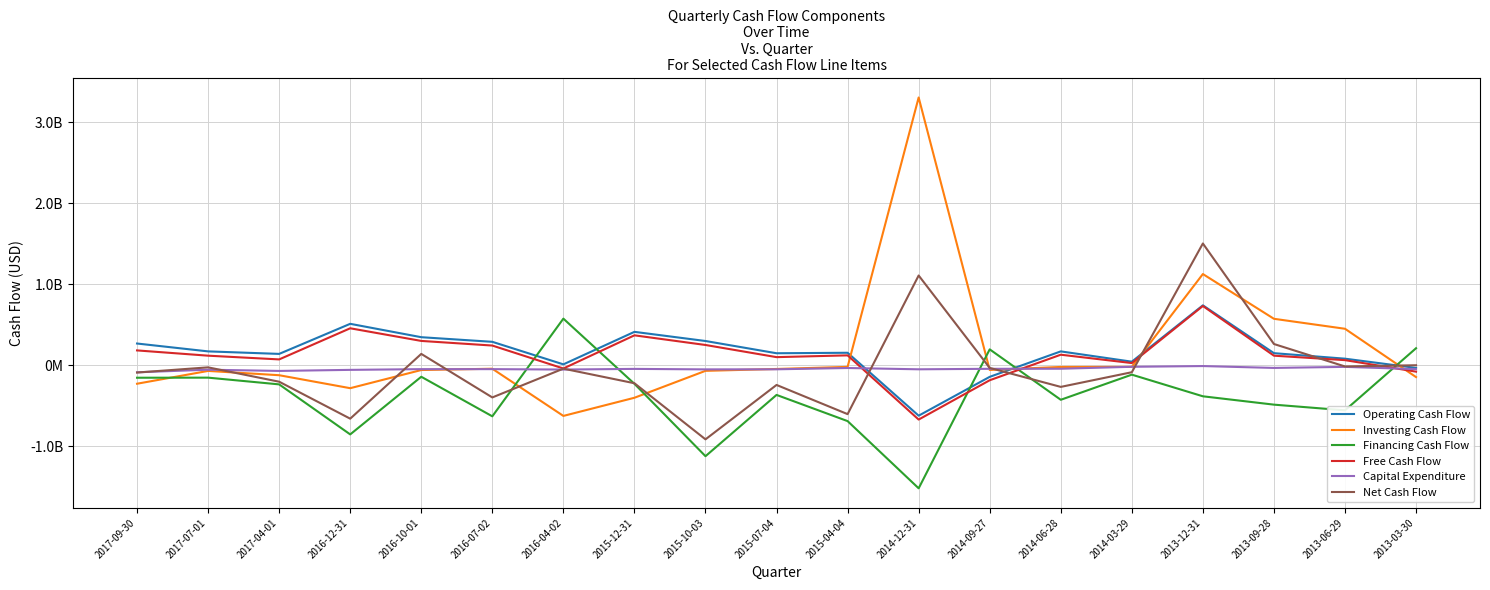

Is this an area chart (filled region under the line)?

No